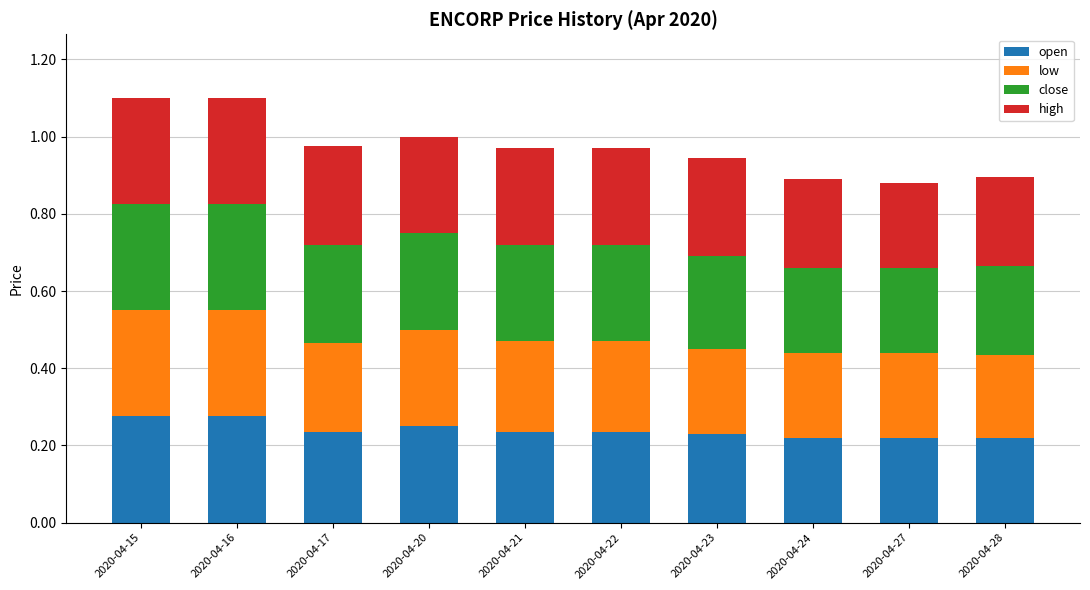

What is the total value across all series at 2020-04-16?

1.1